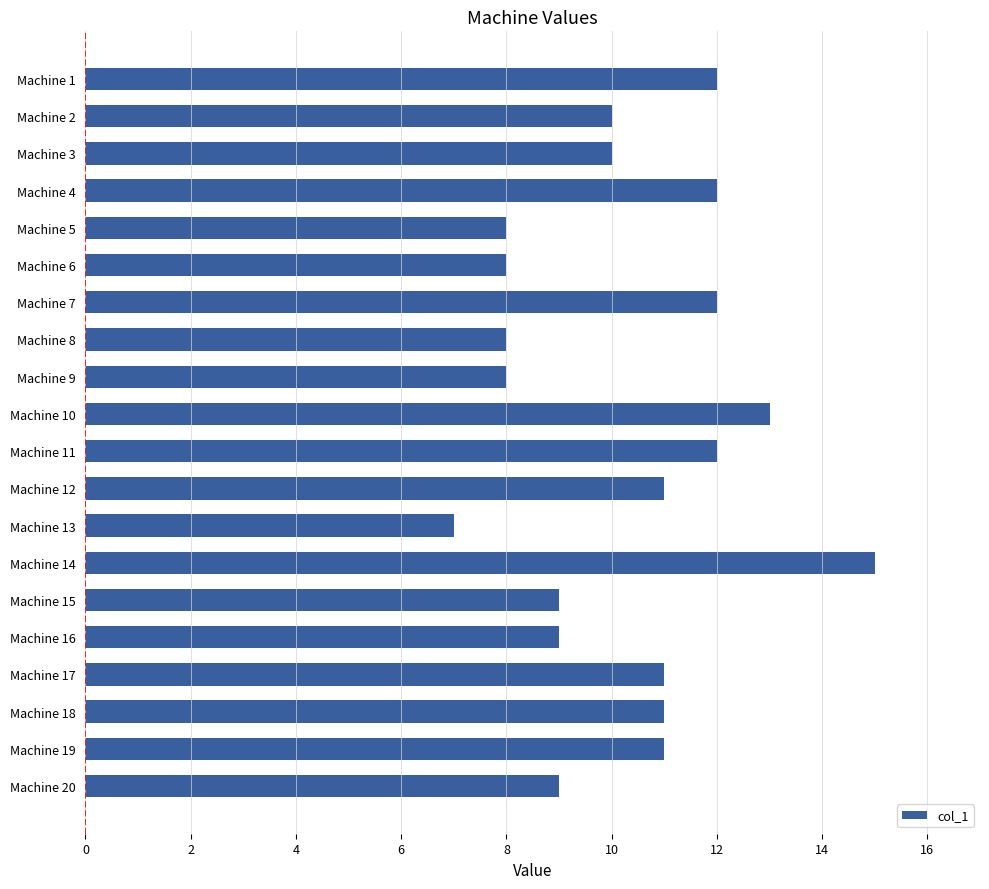

What is the value of the 3rd bar from the top?

10